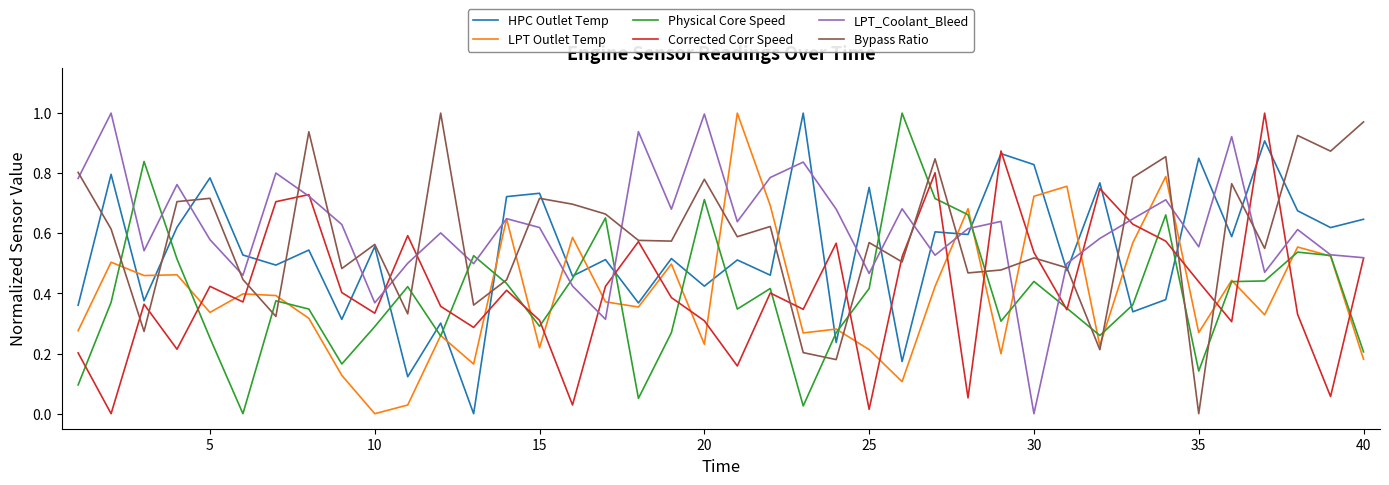

What is the sum of all Corrected Corr Speed values?

16.7